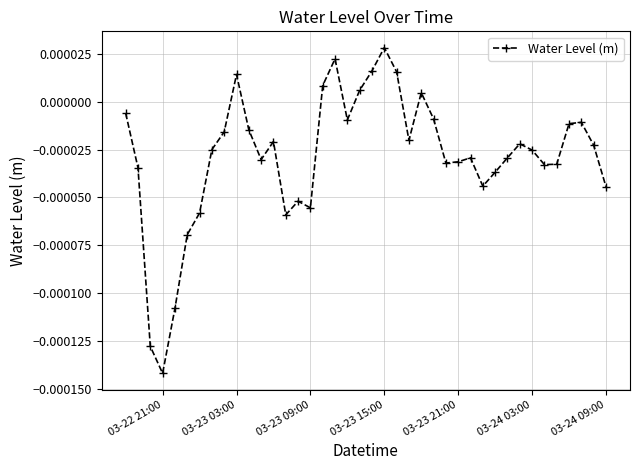

True or false: there are more than 1 points higher than both neighbors.

True